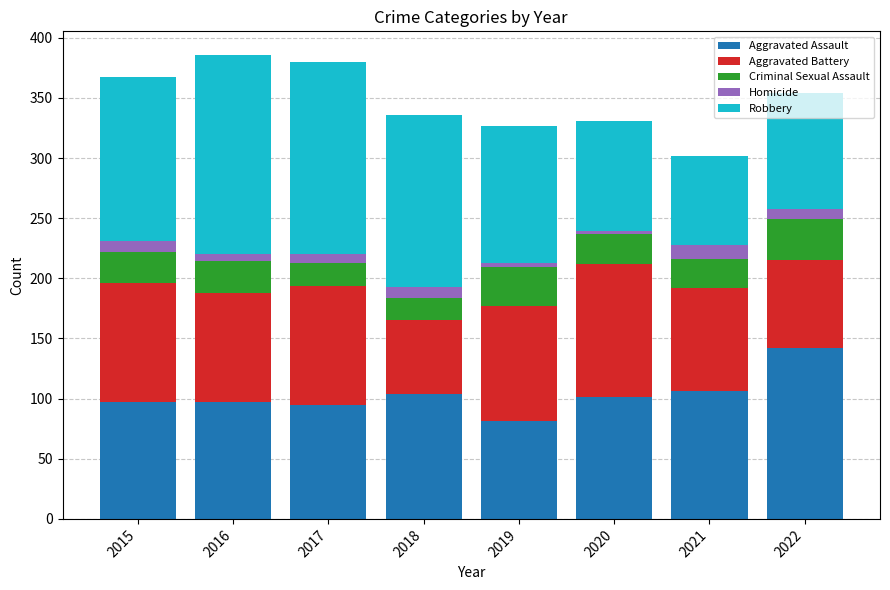

What is the sum of all Aggravated Assault values?

823